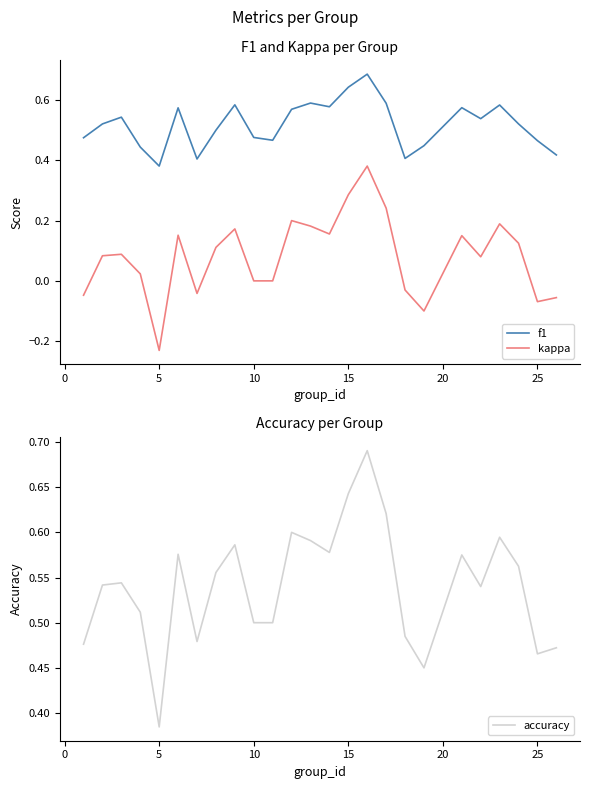

True or false: kappa and f1 cross at least once.

False